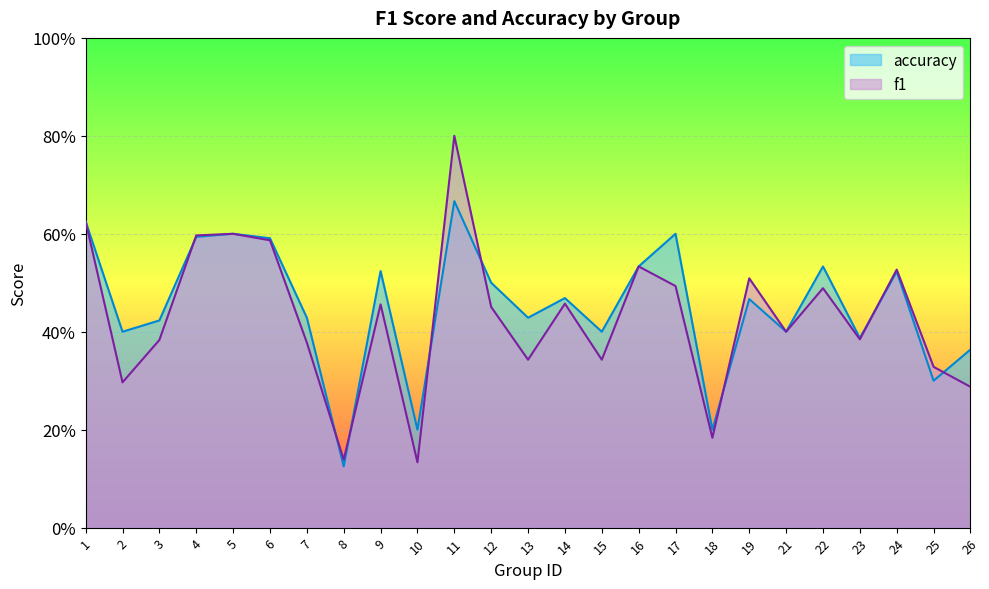

Reading left to right, what are all the values shown in this chart?

f1: 0.6	0.3	0.4	0.6	0.6	0.6	0.4	0.1	0.5	0.1	0.8	0.5	0.3	0.5	0.3	0.5	0.5	0.2	0.5	0.4	0.5	0.4	0.5	0.3	0.3
accuracy: 0.6	0.4	0.4	0.6	0.6	0.6	0.4	0.1	0.5	0.2	0.7	0.5	0.4	0.5	0.4	0.5	0.6	0.2	0.5	0.4	0.5	0.4	0.5	0.3	0.4